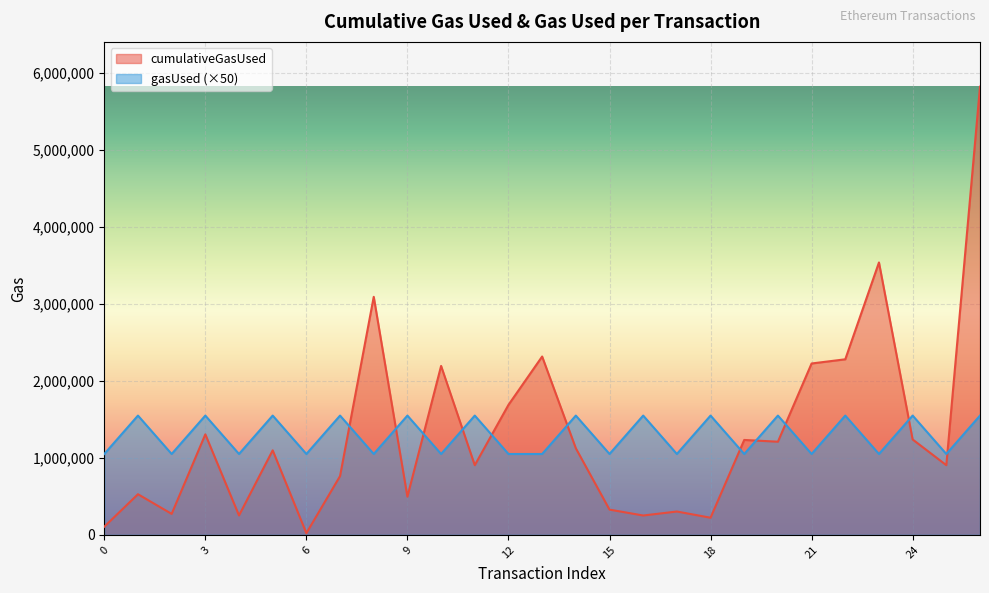

Is it true that gasUsed equals 1549050 at 24?

True